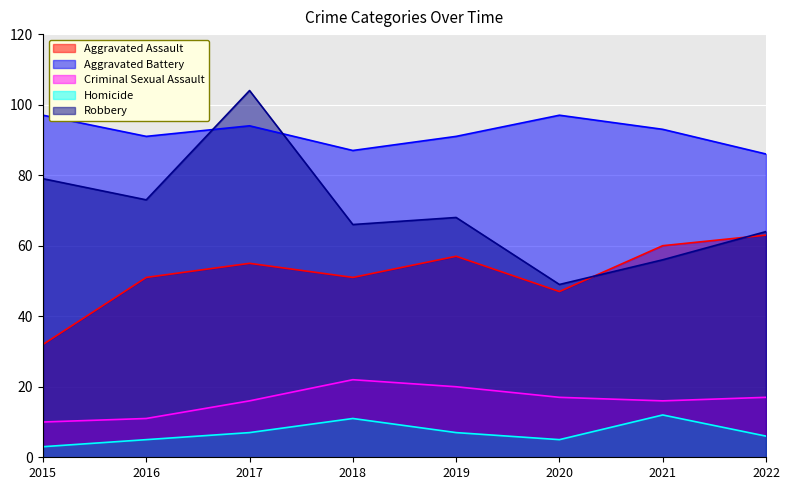

What is the difference between the highest and lowest values at 2021?

81